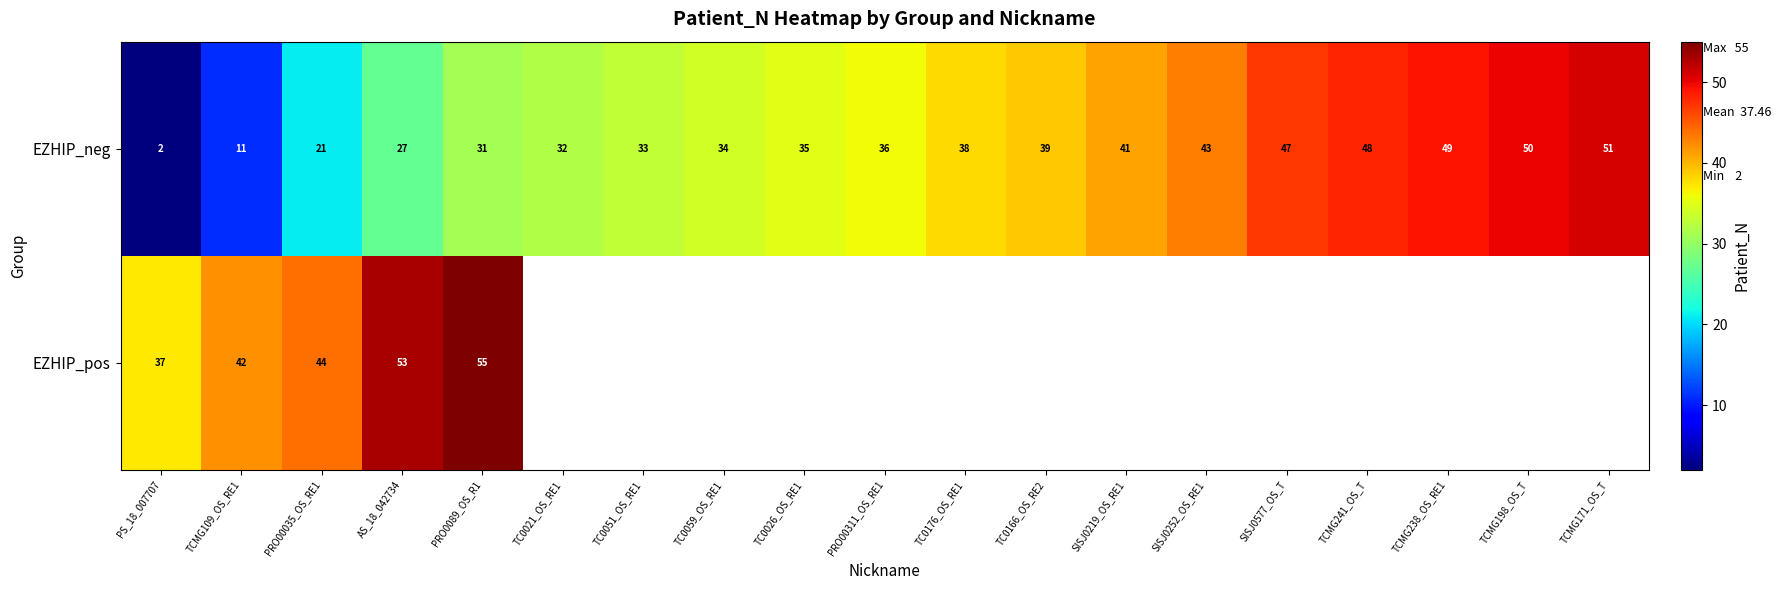

Where is EZHIP_neg nearest to the value 26?

AS_18_042734